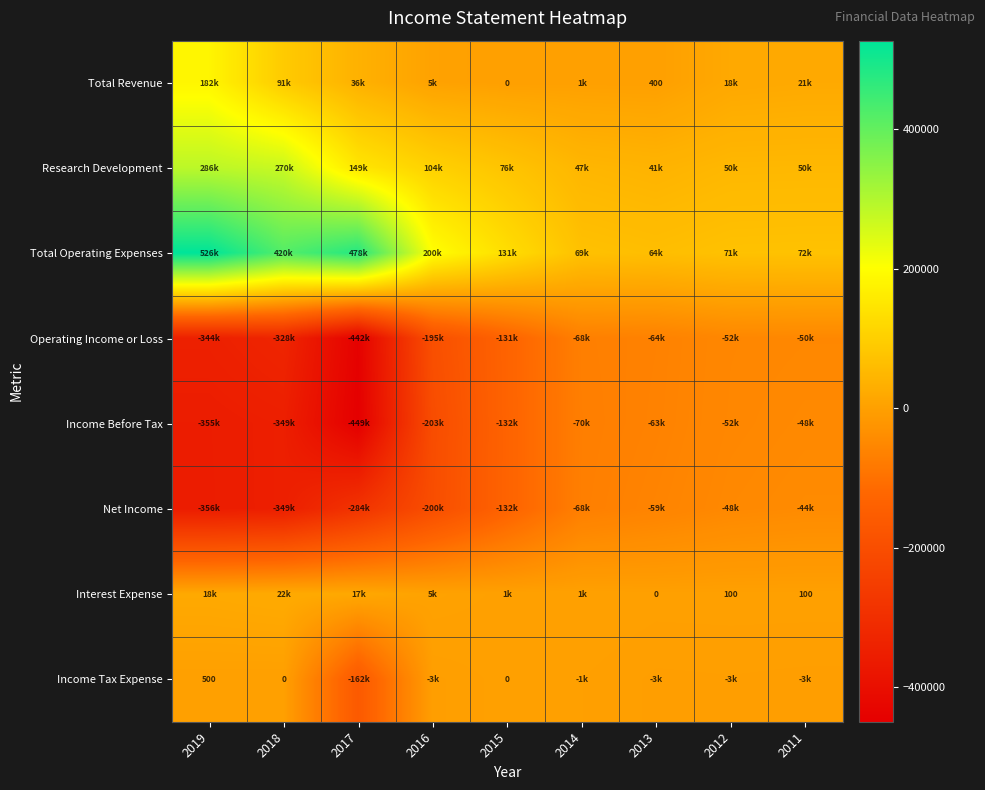

Count the number of categories in the chart.

9